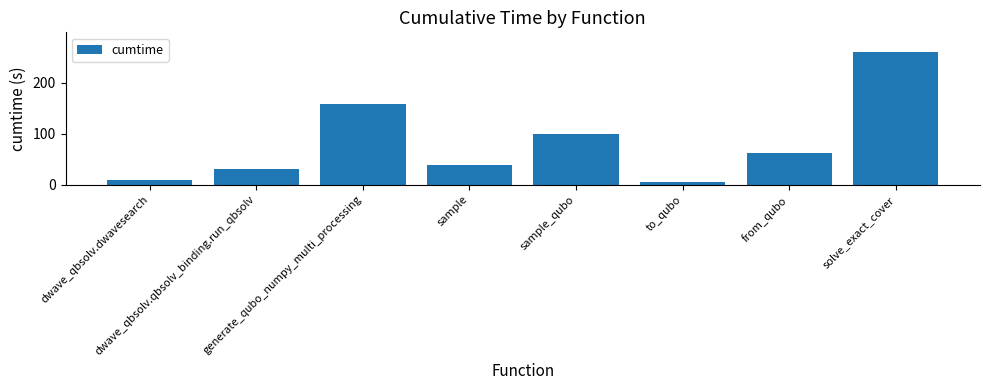

List the labels in order of value, largest first.

solve_exact_cover, generate_qubo_numpy_multi_processing, sample_qubo, from_qubo, sample, dwave_qbsolv.qbsolv_binding.run_qbsolv, dwave_qbsolv.dwavesearch, to_qubo